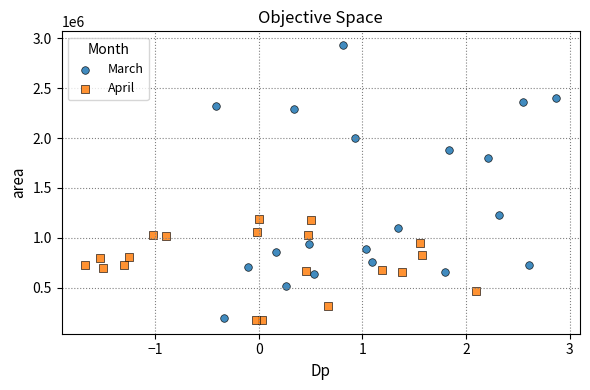

Which series reaches the maximum Y coordinate?

March